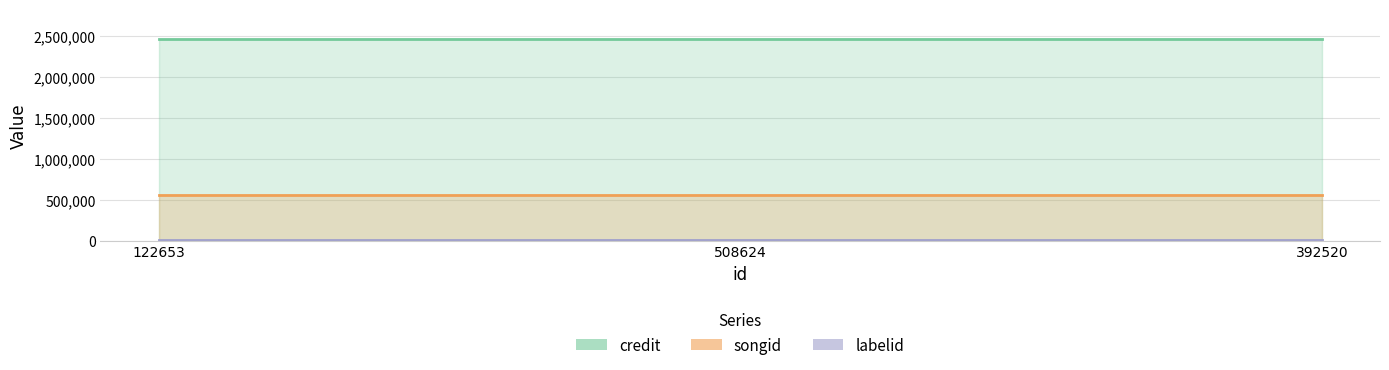

Reading left to right, what are all the values shown in this chart?

credit: 2455719	2455719	2455719
songid: 552984	552984	552984
labelid: 3434	3434	3434